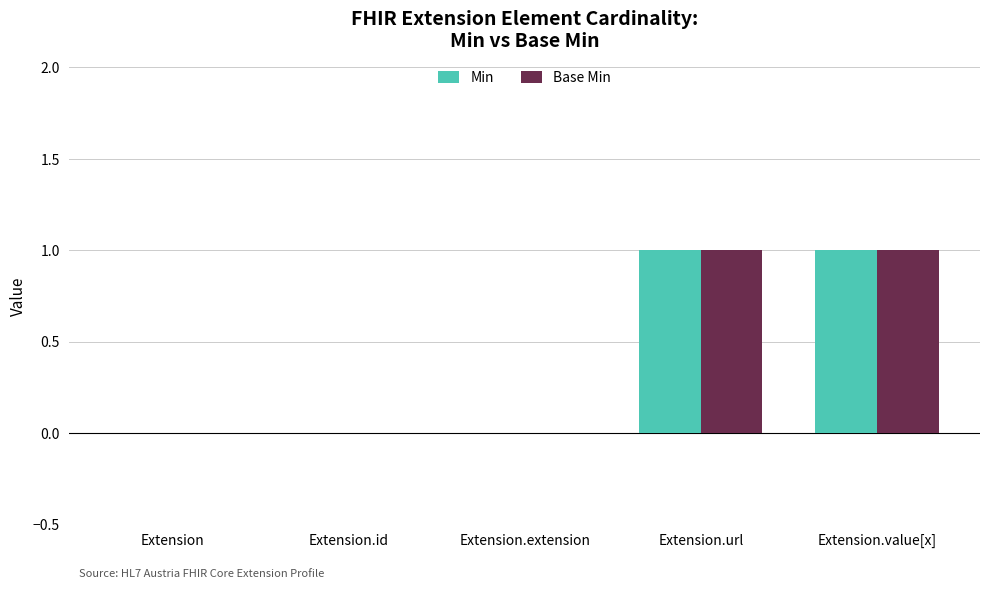

Count the Base Min values in the range 0 to 1.

5